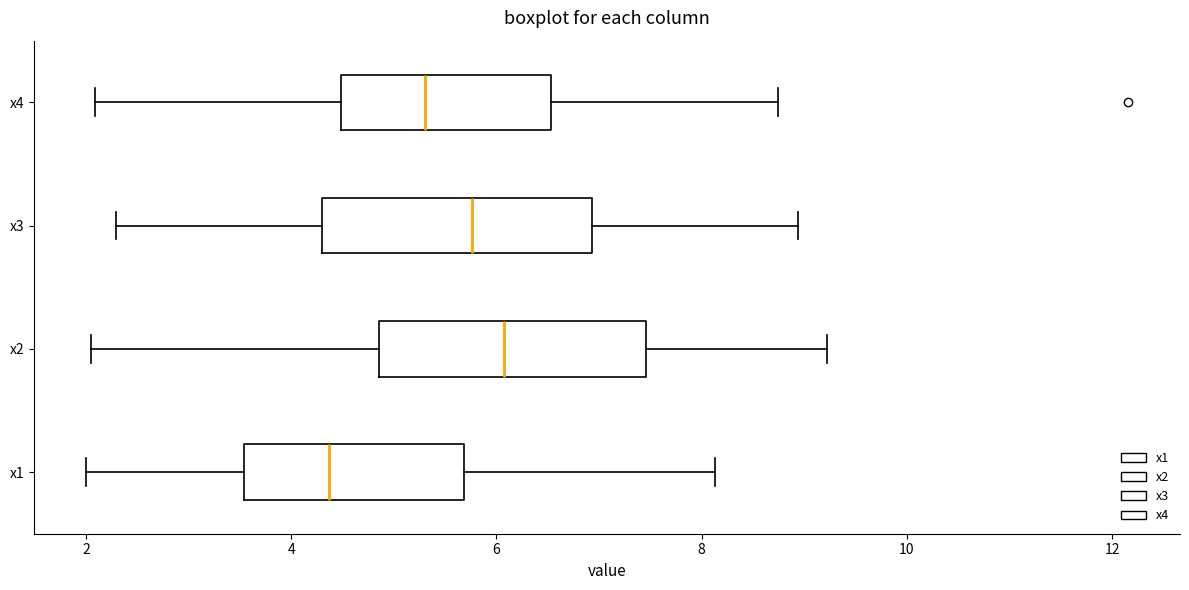

Reading bottom to top, read every box against the x-axis: the position of its median line, the range the box covers, and the ends of its whiskers. The values are not printed on the chart, so give them approximately, as read against the axis.

x1: median 4.4, box 3.6 to 5.6, whiskers 2.0 to 8.2
x2: median 6.0, box 4.8 to 7.4, whiskers 2.0 to 9.2
x3: median 5.8, box 4.4 to 7.0, whiskers 2.2 to 9.0
x4: median 5.4, box 4.4 to 6.6, whiskers 2.0 to 8.8